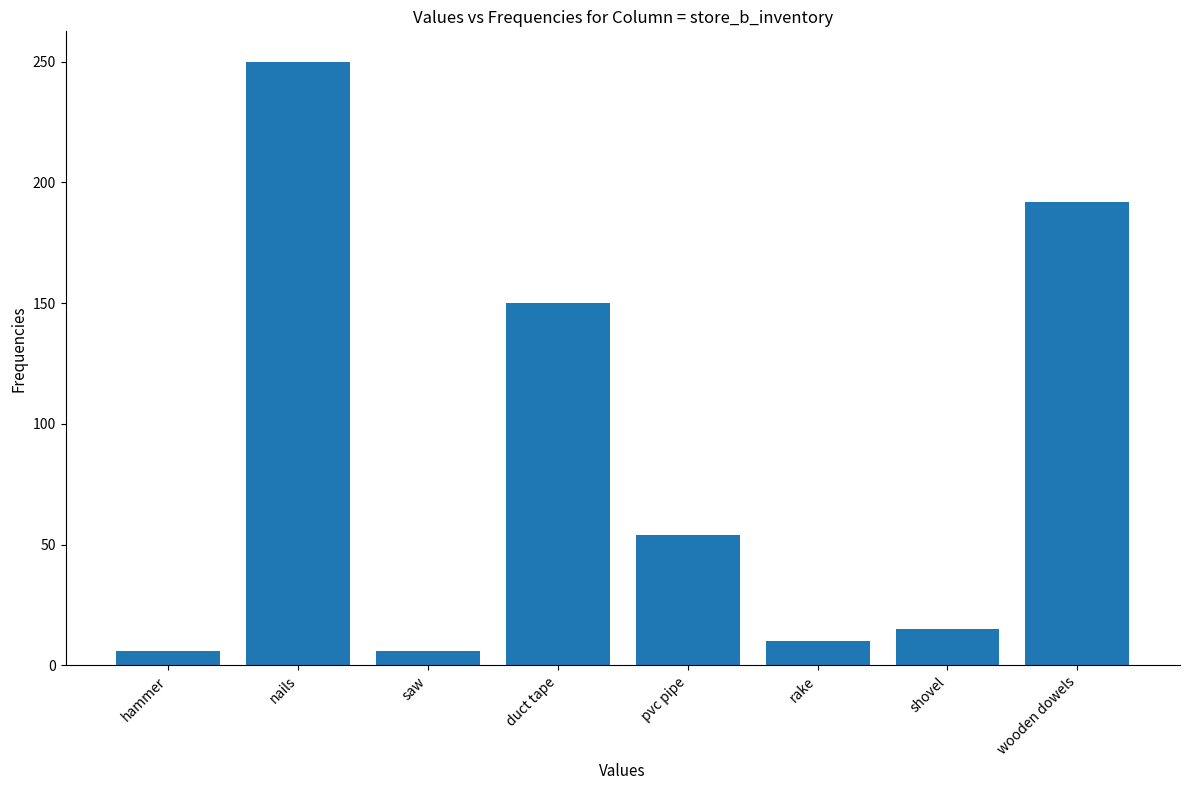

What is the ratio of the value at wooden dowels to the value at pvc pipe?

3.6